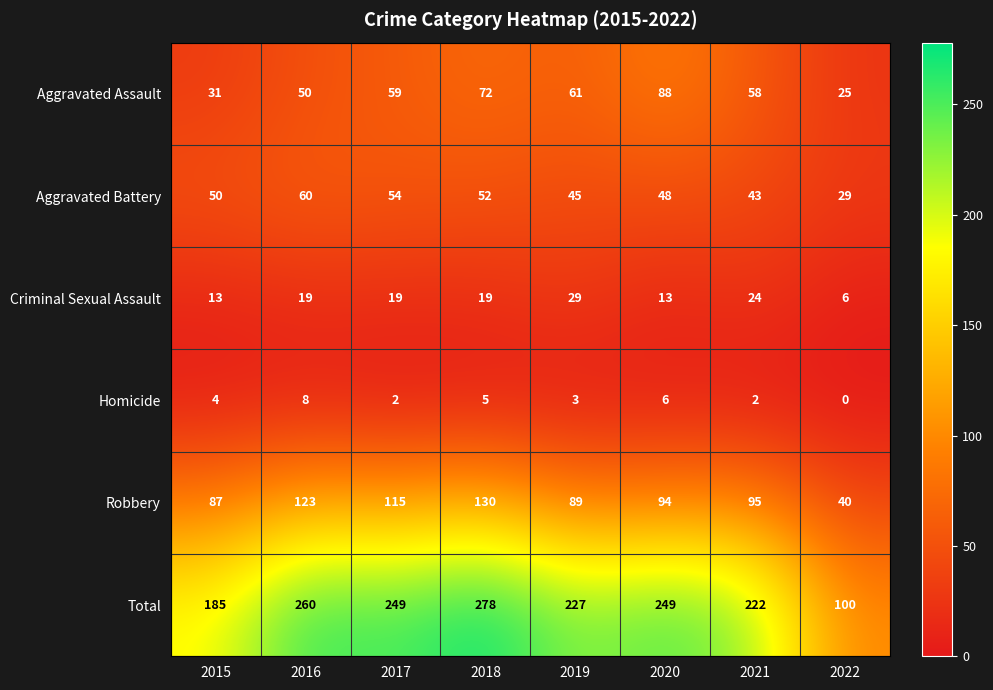

At 2018, list the series in order from largest to smallest.

Total, Robbery, Aggravated Assault, Aggravated Battery, Criminal Sexual Assault, Homicide